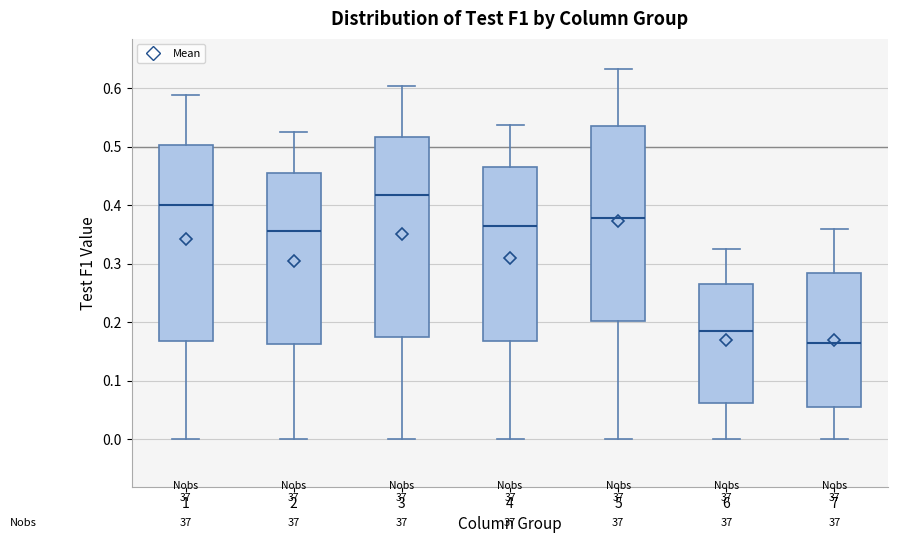

Where does the upper whisker of the box at x = 7 end on the y-axis? The values are not printed on the chart, so give them approximately, as read against the axis.

0.36